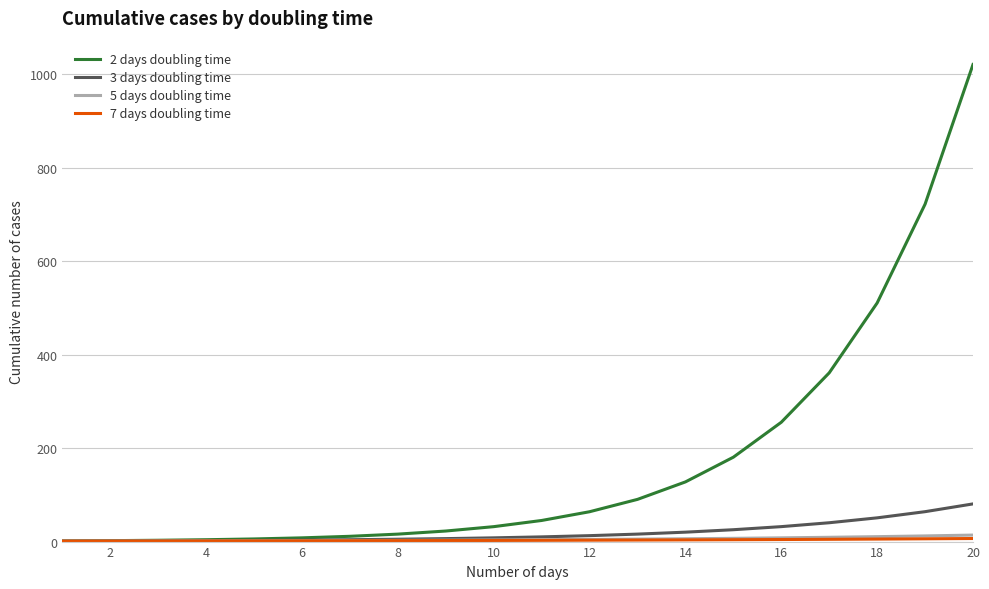

What is the greatest value displayed?

1020.9